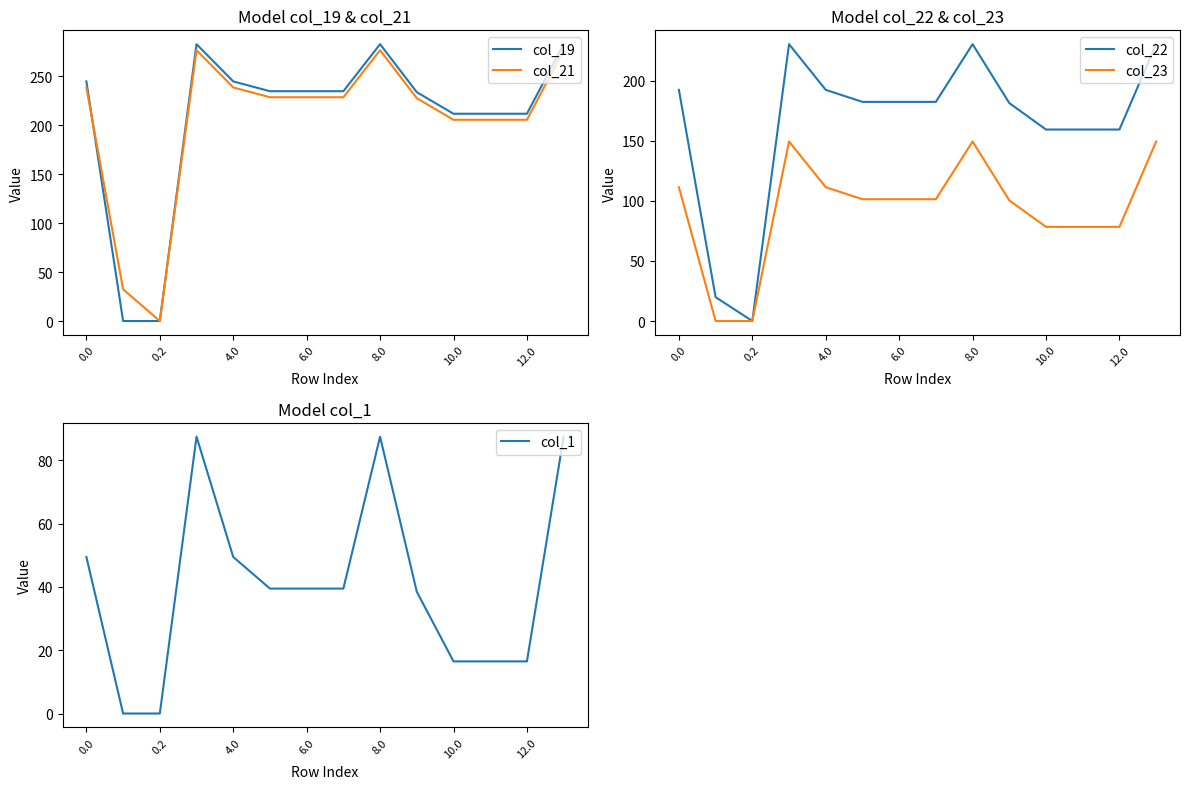

Reading left to right, extract all data points from this chart.

col_19: 244.5	0.0	0.0	282.5	244.5	234.5	234.5	234.5	282.5	233.5	211.5	211.5	211.5	282.5
col_21: 238.4	32.4	0.0	276.4	238.4	228.4	228.4	228.4	276.4	227.4	205.4	205.4	205.4	276.4
col_22: 192.3	19.9	0.0	230.3	192.3	182.3	182.3	182.3	230.3	181.3	159.3	159.3	159.3	230.3
col_23: 111.3	0.0	0.0	149.3	111.3	101.3	101.3	101.3	149.3	100.3	78.3	78.3	78.3	149.3
col_1: 49.5	0.0	0.0	87.5	49.5	39.5	39.5	39.5	87.5	38.5	16.5	16.5	16.5	87.5